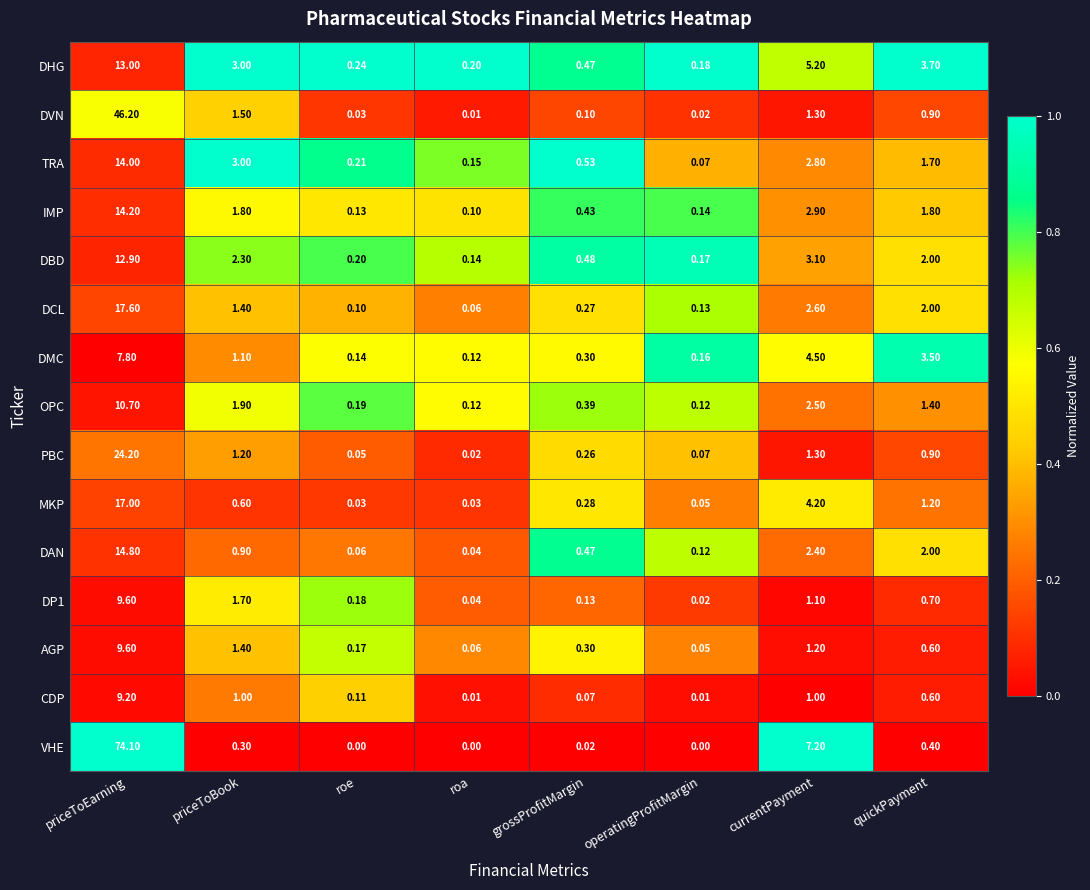

List the labels in order of DP1 value, largest first.

priceToEarning, priceToBook, currentPayment, quickPayment, roe, grossProfitMargin, roa, operatingProfitMargin